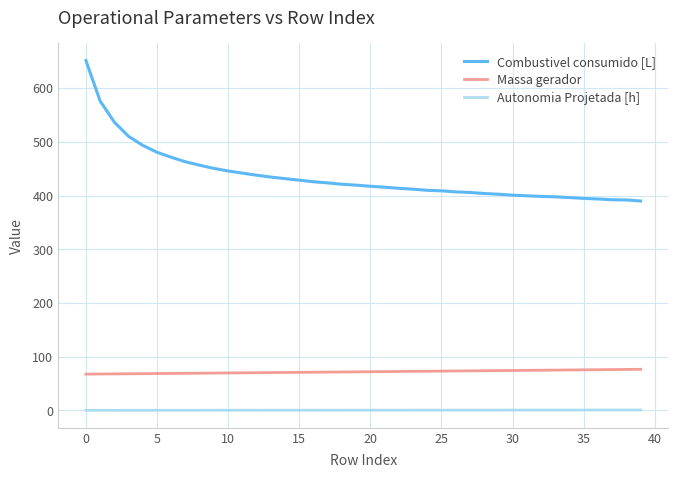

Rank the series by their maximum value, from highest to lowest.

Combustivel consumido [L], Massa gerador, Autonomia Projetada [h]